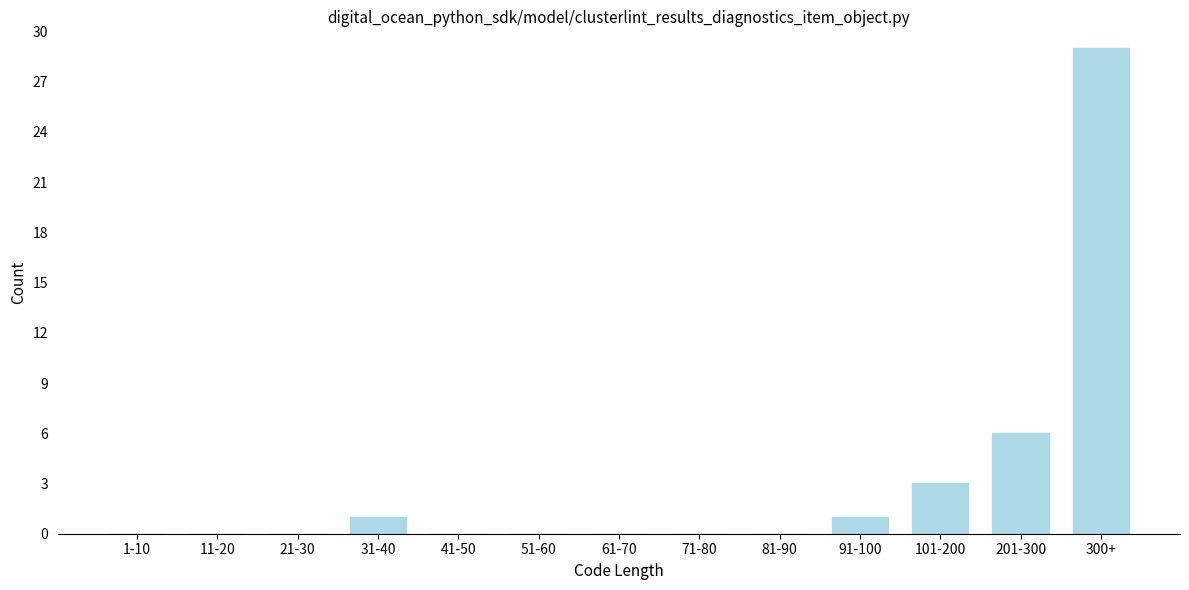

Reading right to left, list all the values displayed in this chart.

300+=29	201-300=6	101-200=3	91-100=1	81-90=0	71-80=0	61-70=0	51-60=0	41-50=0	31-40=1	21-30=0	11-20=0	1-10=0